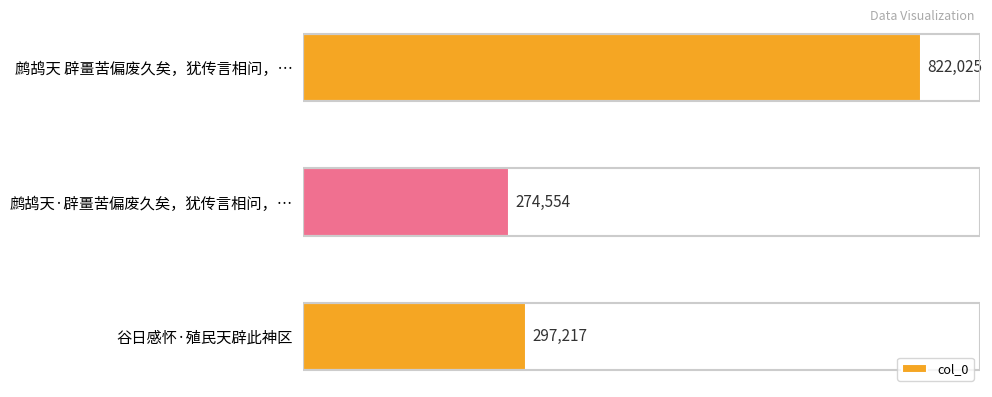

At which label is the value closest to 548289?

谷日感怀·殖民天辟此神区